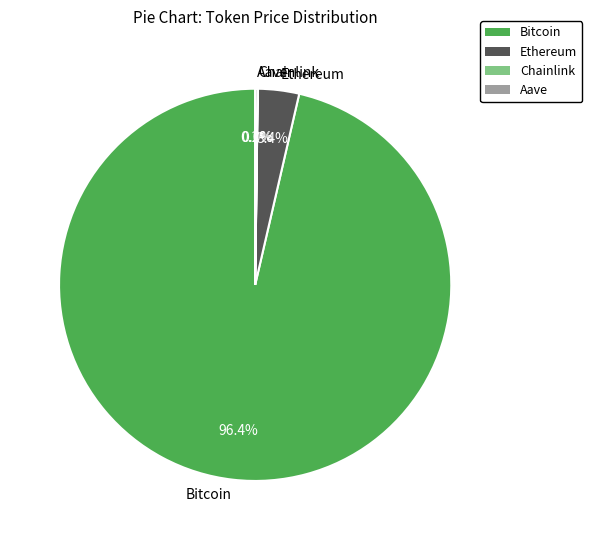

How much of the chart is everything except Ethereum?

96.6%